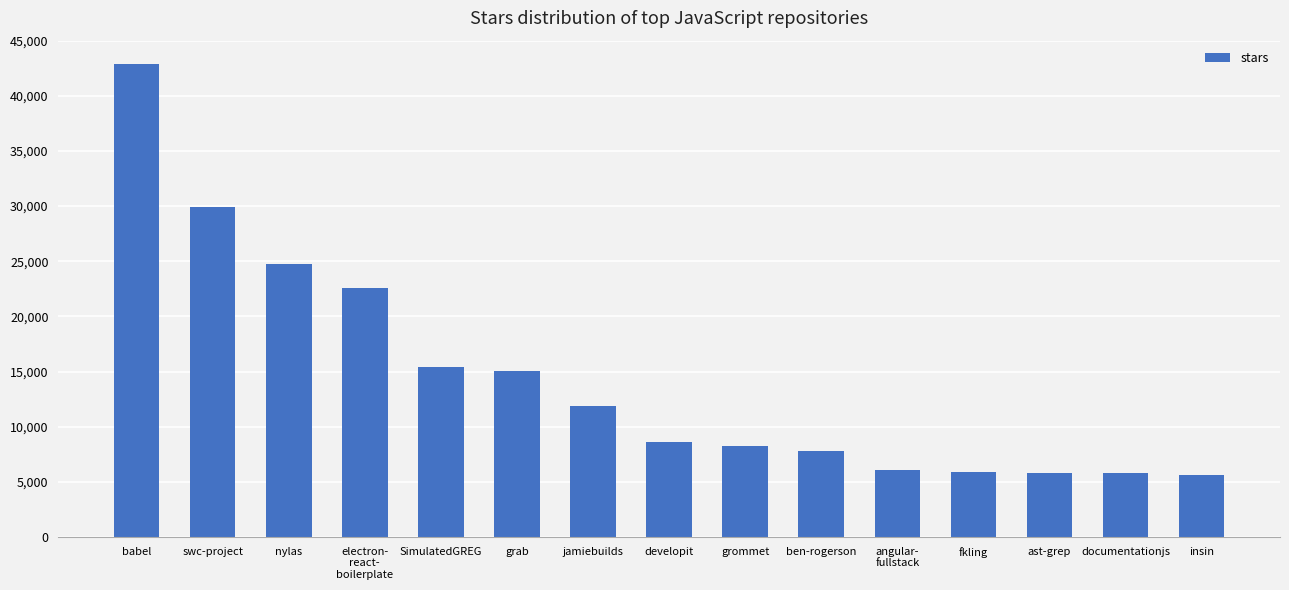

Is it true that the value at developit is 8600?

True